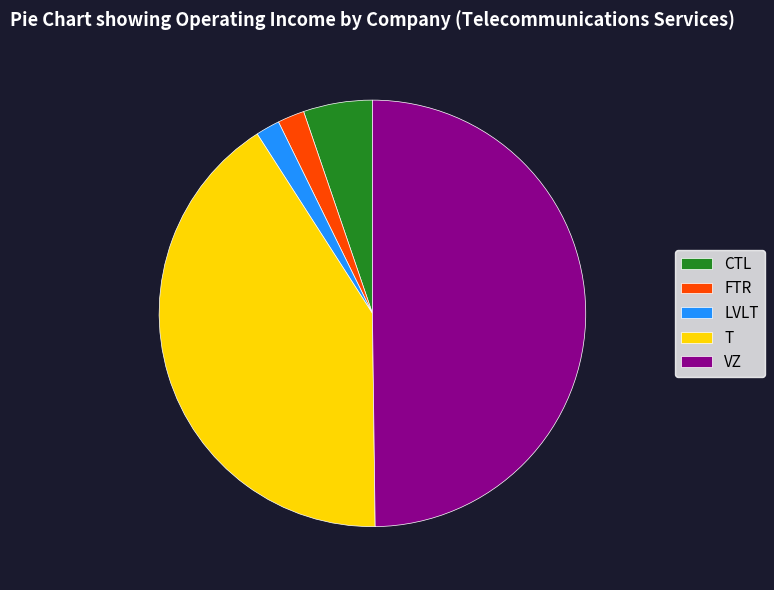

Is the sum of VZ and FTR greater than half?

Yes